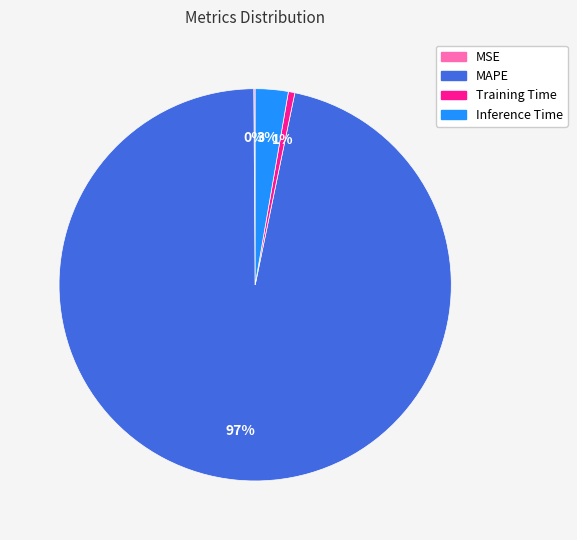

The Inference Time slice represents 16% of the pie. True or false?

False